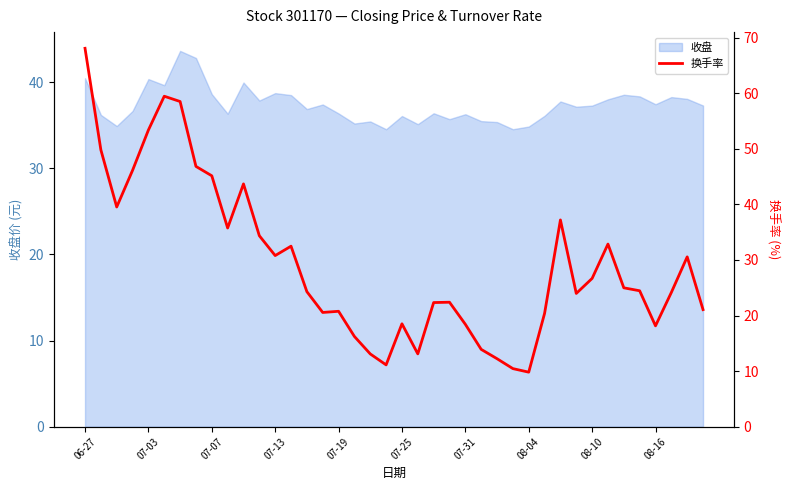

What is the lowest value of the 收盘 series?

34.5